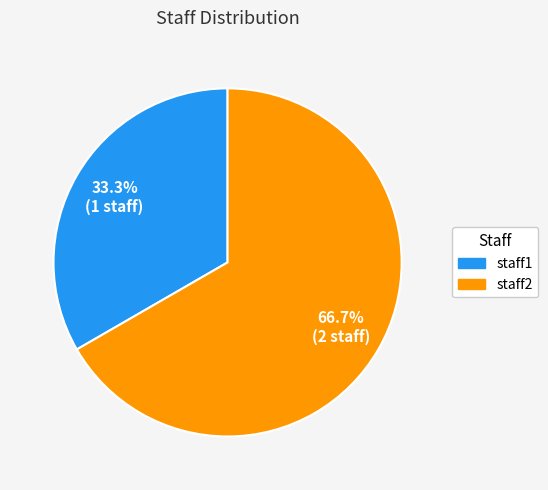

Which slice is the smallest?

staff1